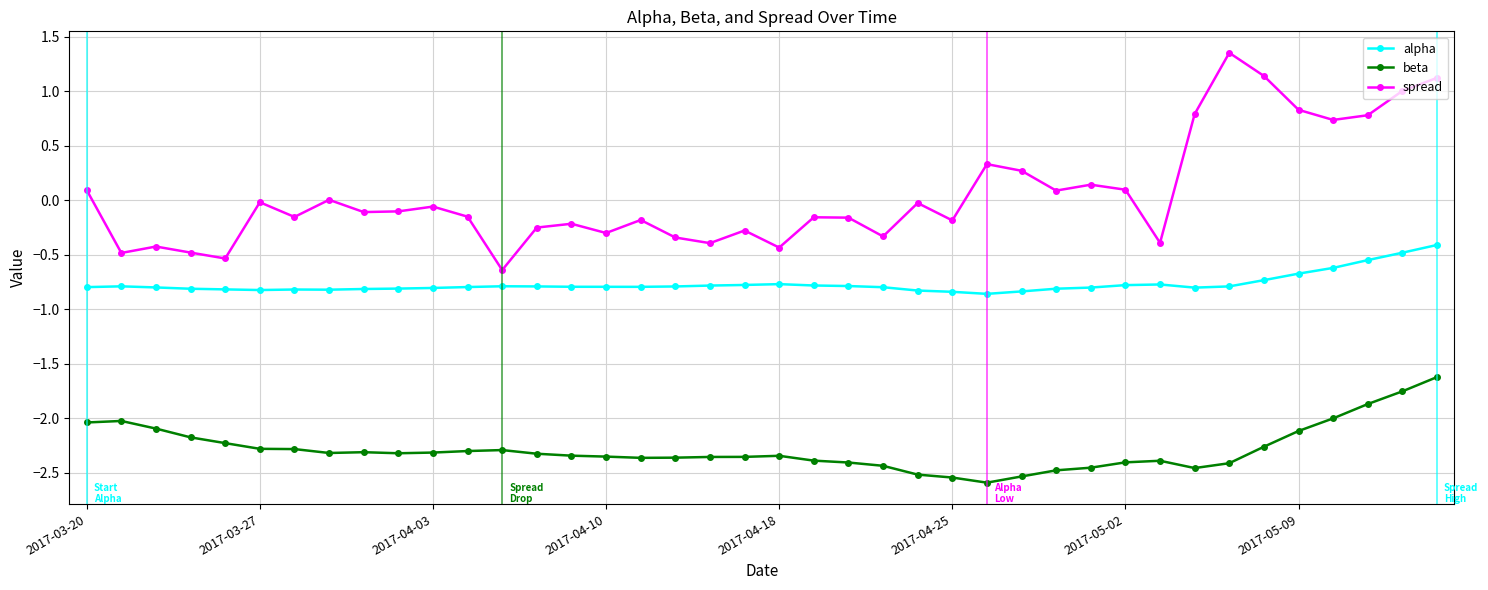

What is the minimum value for spread?

-0.6